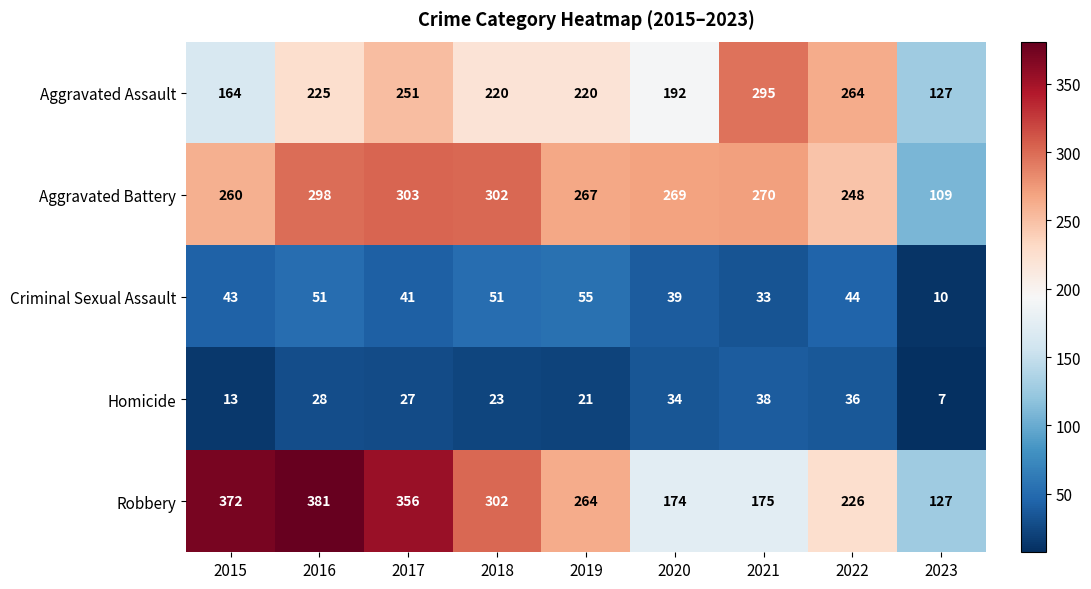

The Robbery series shows 302 at 2018. True or false?

True